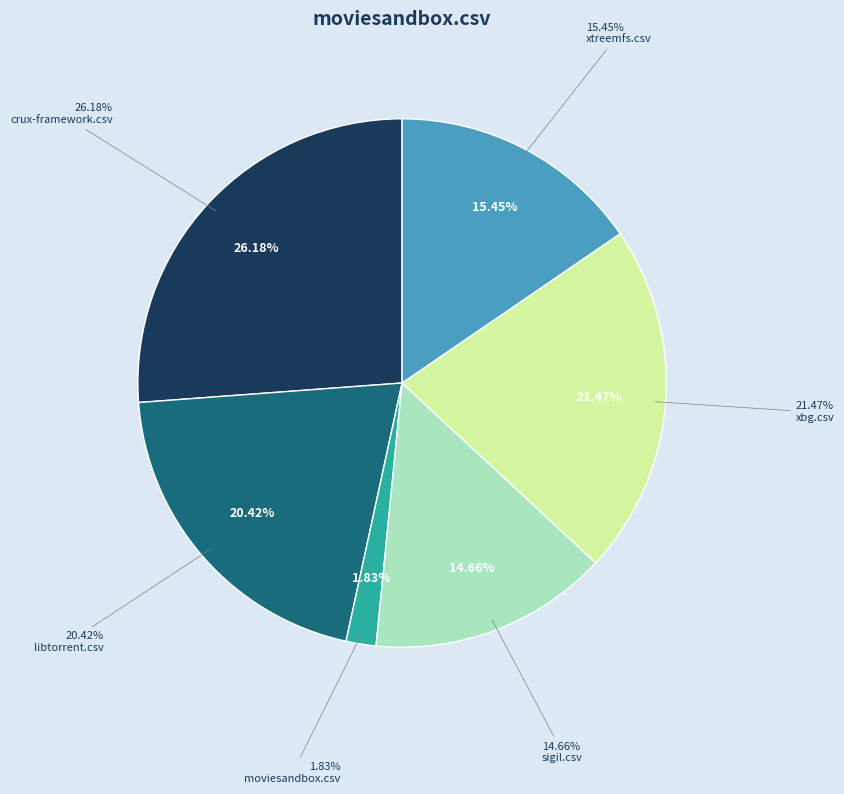

True or false: moviesandbox.csv accounts for 1% of the total.

False